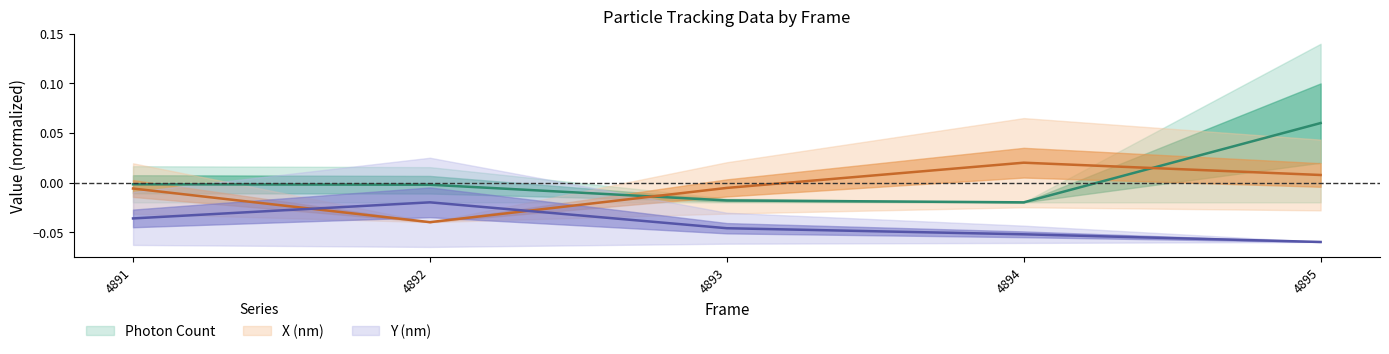

At which category is the sum across all series the highest?

4895